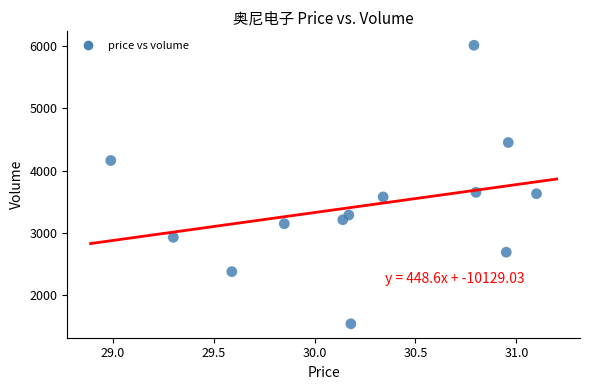

What is the range of Y values (max minus min)?

4471